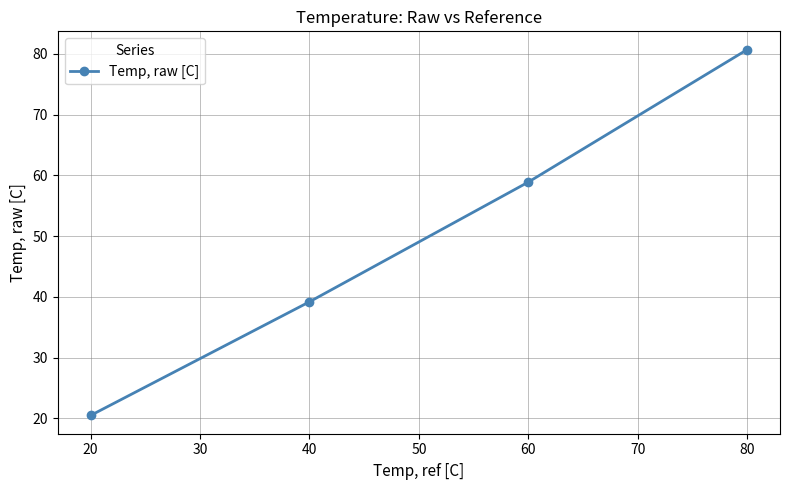

What is the ratio of the value at 40 to the value at 80?

0.5